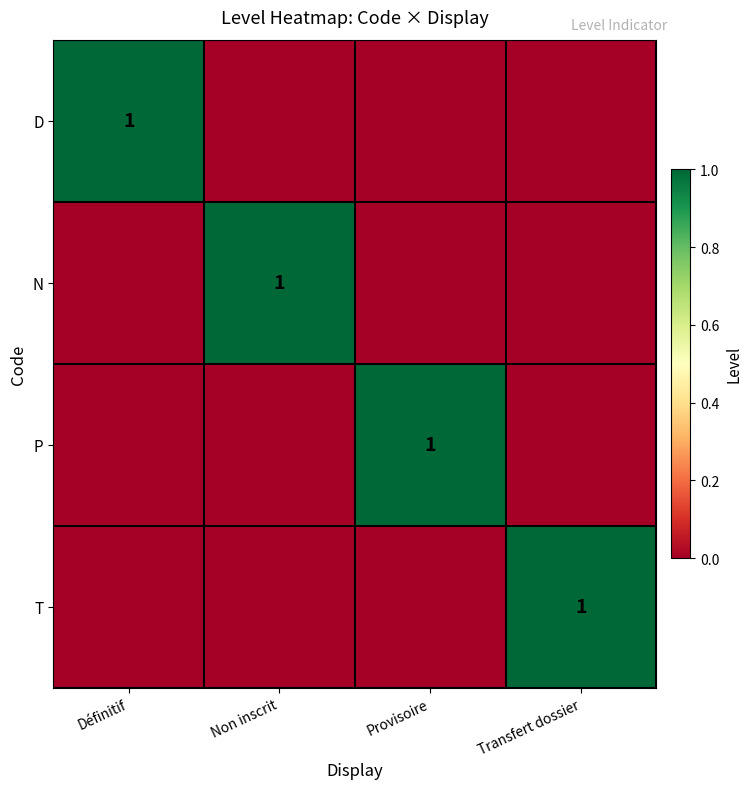

True or false: D has a value of 1 at Définitif.

True